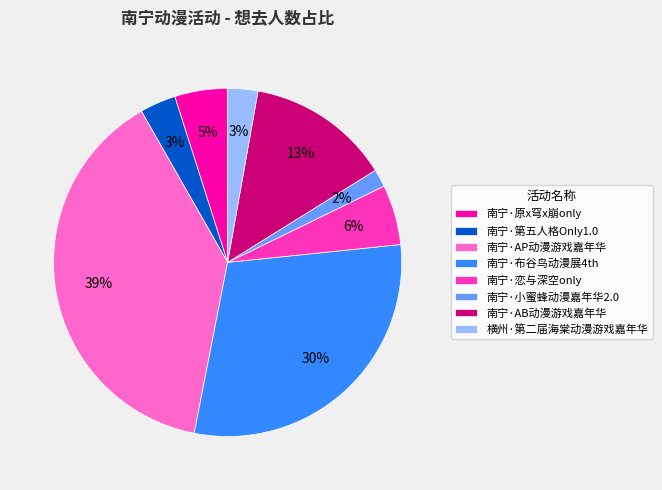

True or false: 南宁·第五人格Only1.0 accounts for 12% of the total.

False